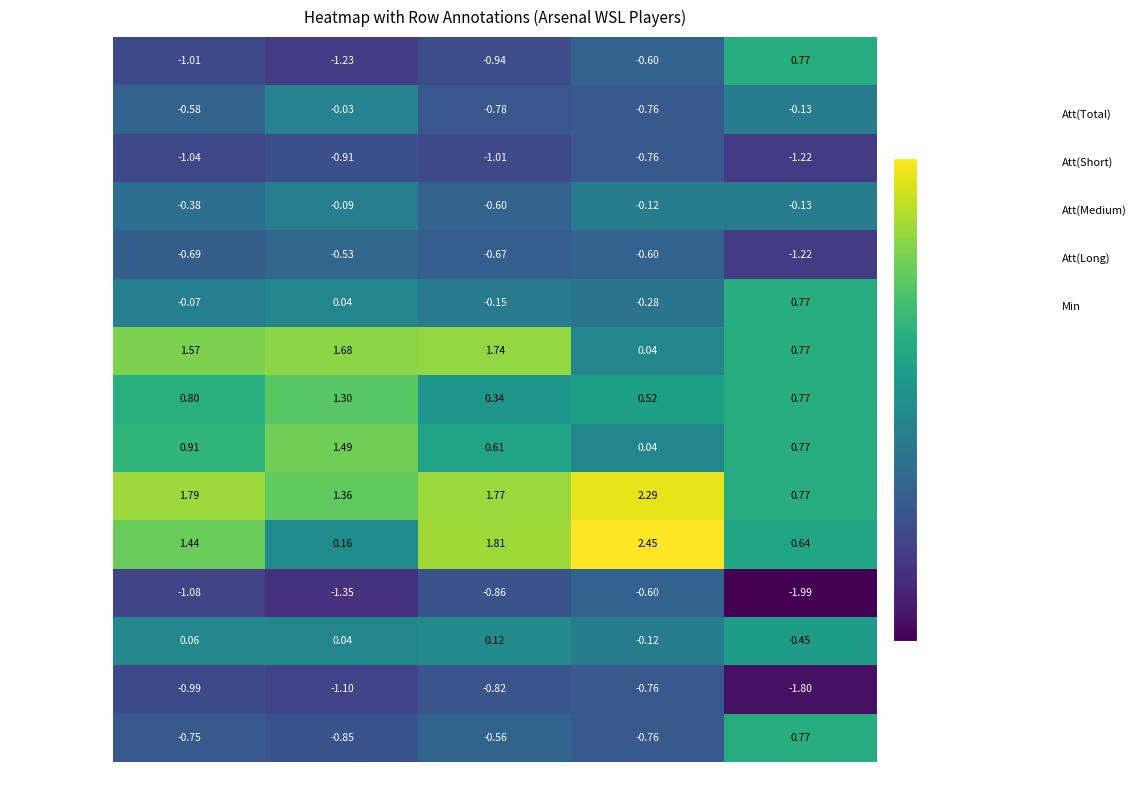

Count the number of categories in the chart.

5